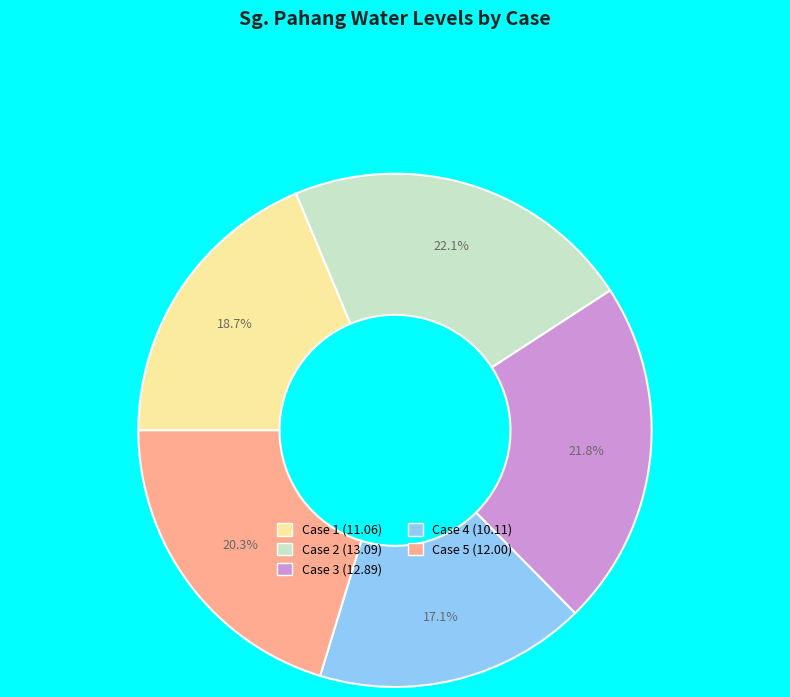

Is it true that Case 2 is 27% of the pie?

False